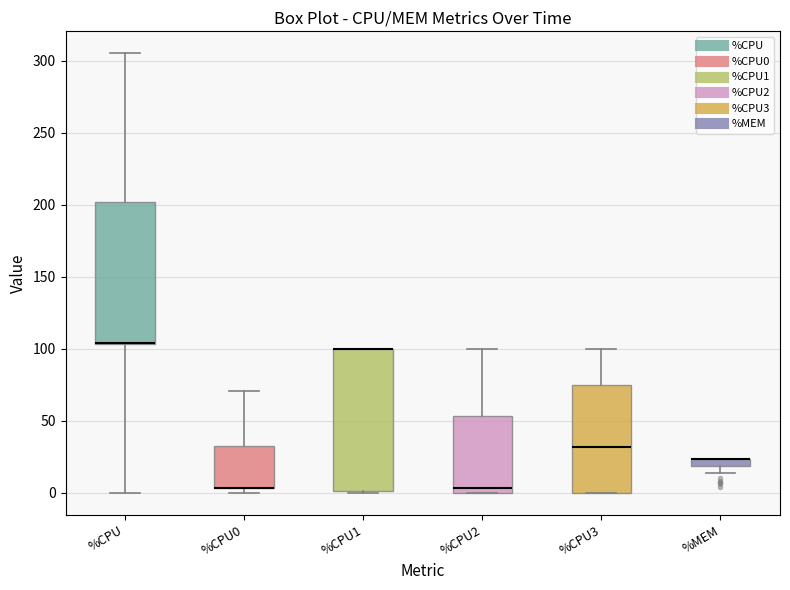

Where does the median line of the box for %CPU3 sit on the y-axis? The values are not printed on the chart, so give them approximately, as read against the axis.

30